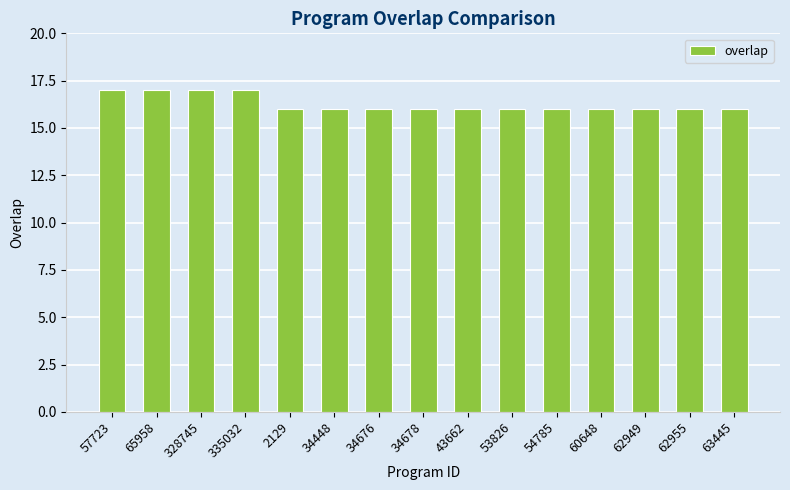

Reading left to right, extract all data points from this chart.

17	17	17	17	16	16	16	16	16	16	16	16	16	16	16